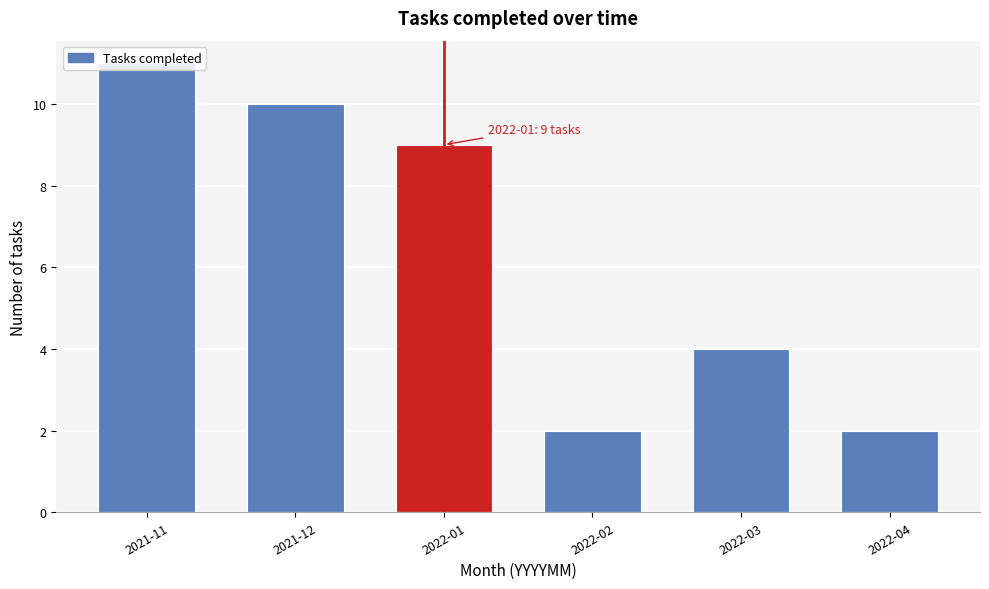

Approximately how many times larger is the value at 2022-03 compared to 2022-04?

2.0